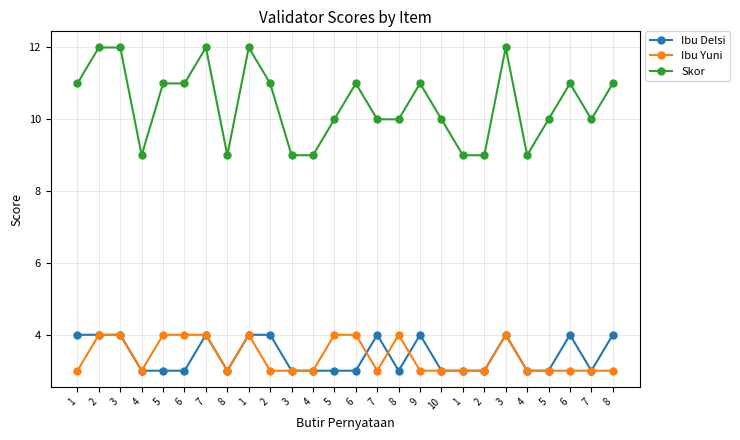

At which category does Ibu Delsi reach its first local peak?

7